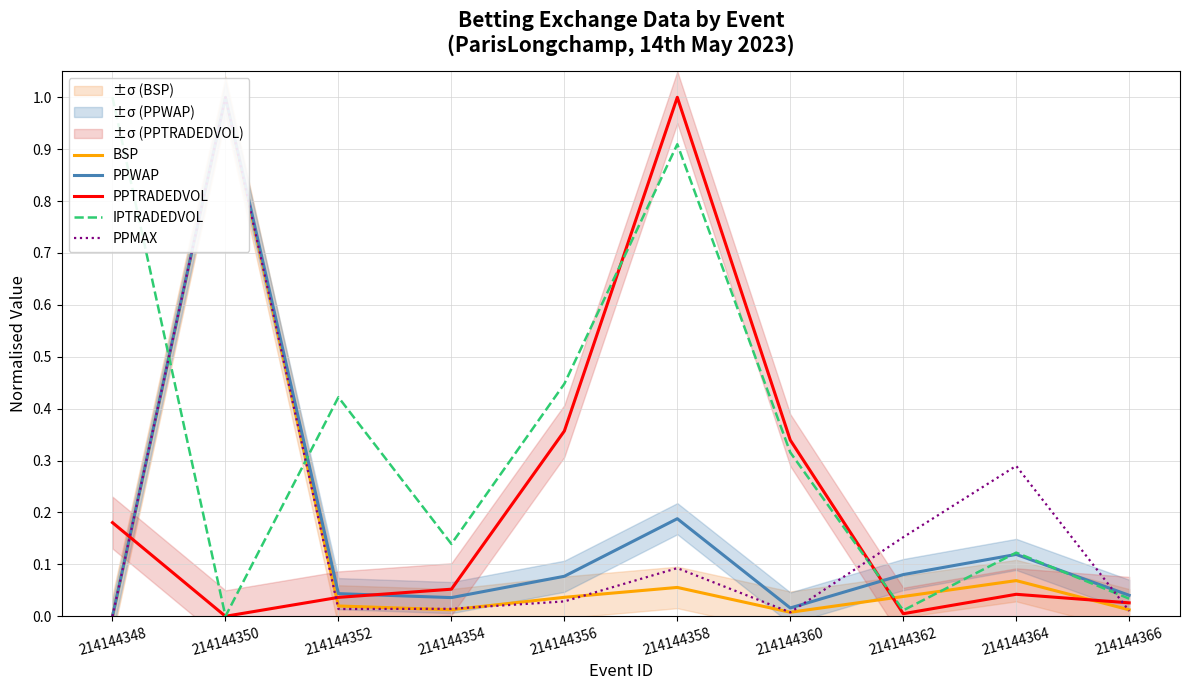

True or false: PPMAX has more than 2 interior local peaks.

True